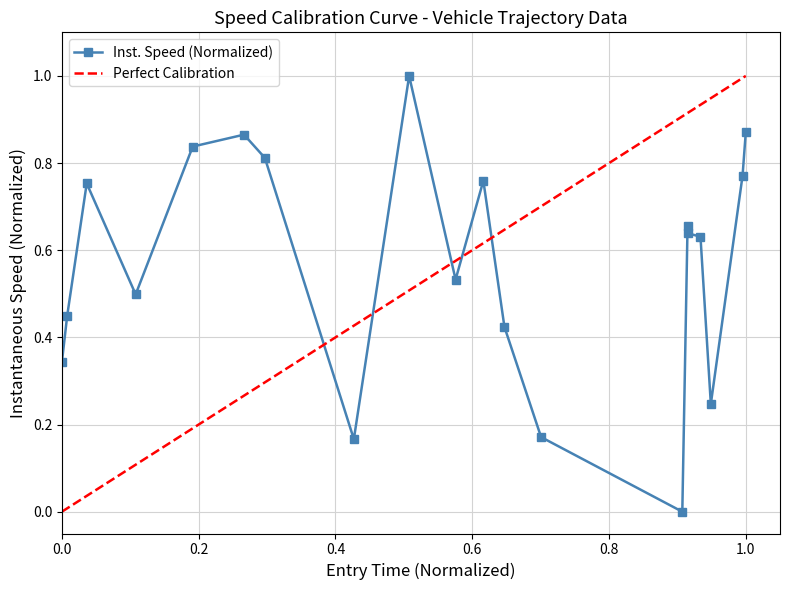

What is the sum of all values?

11.4